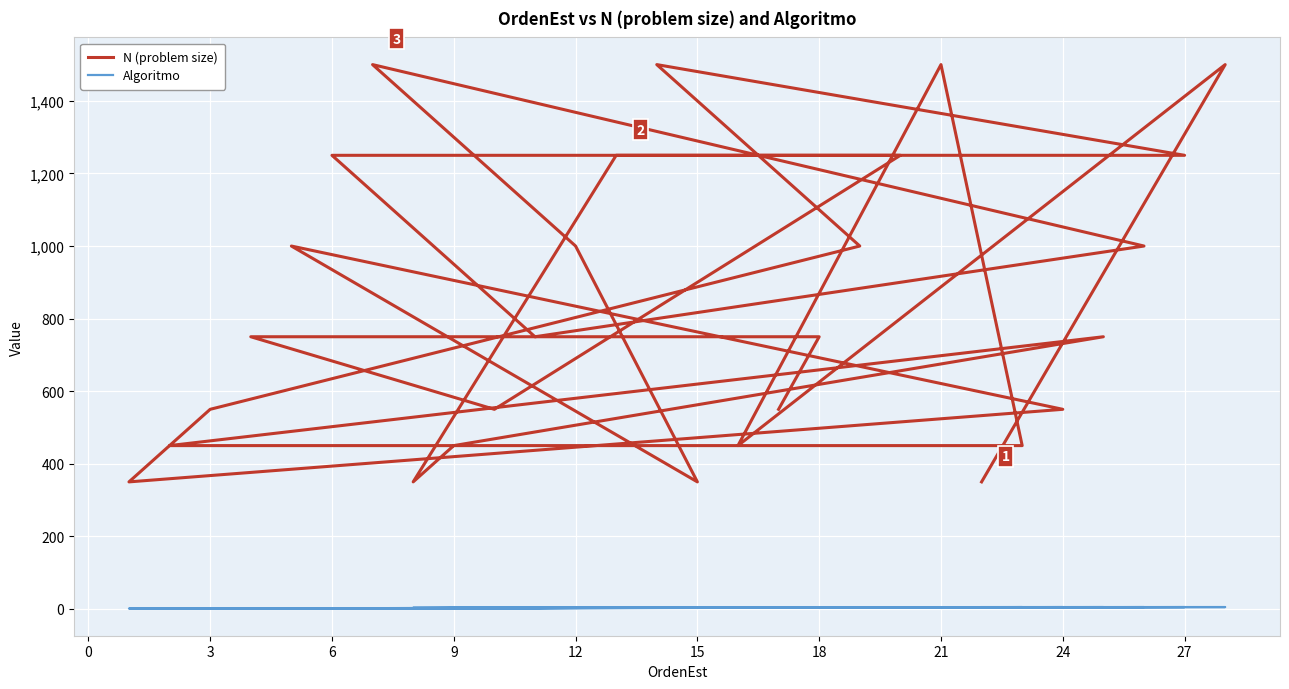

What is the maximum value for N (problem size)?

1500